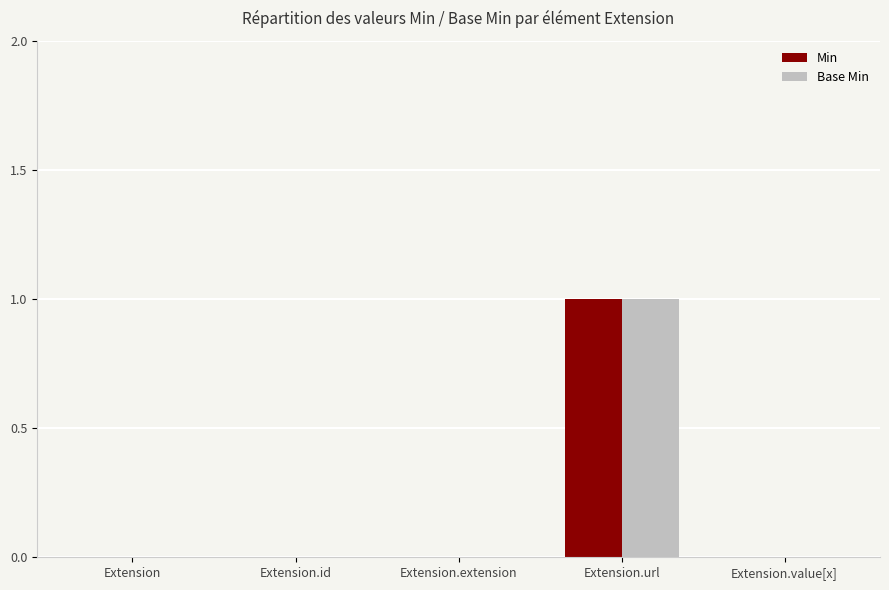

Count the Min values in the range 0 to 1.

5